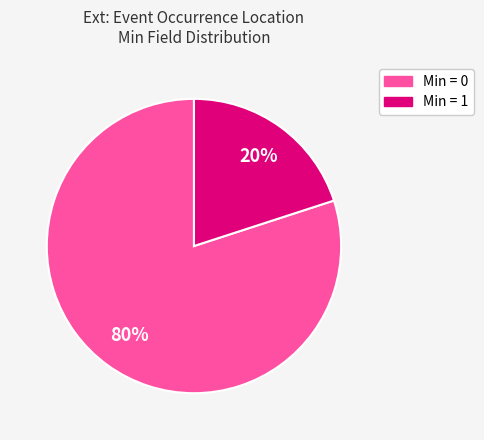

To the nearest percent, what is the average slice percentage?

50%